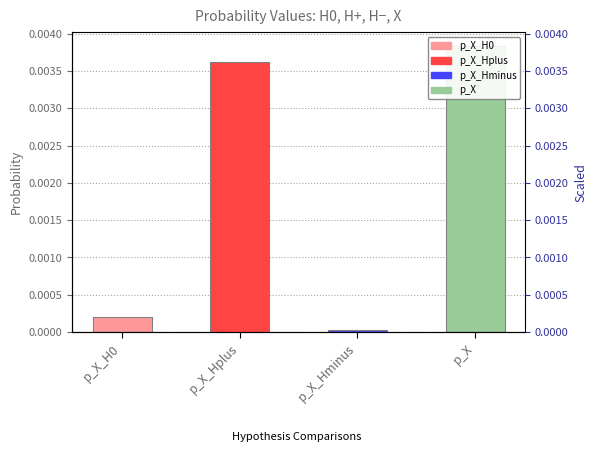

What position from the right is p_X?

1